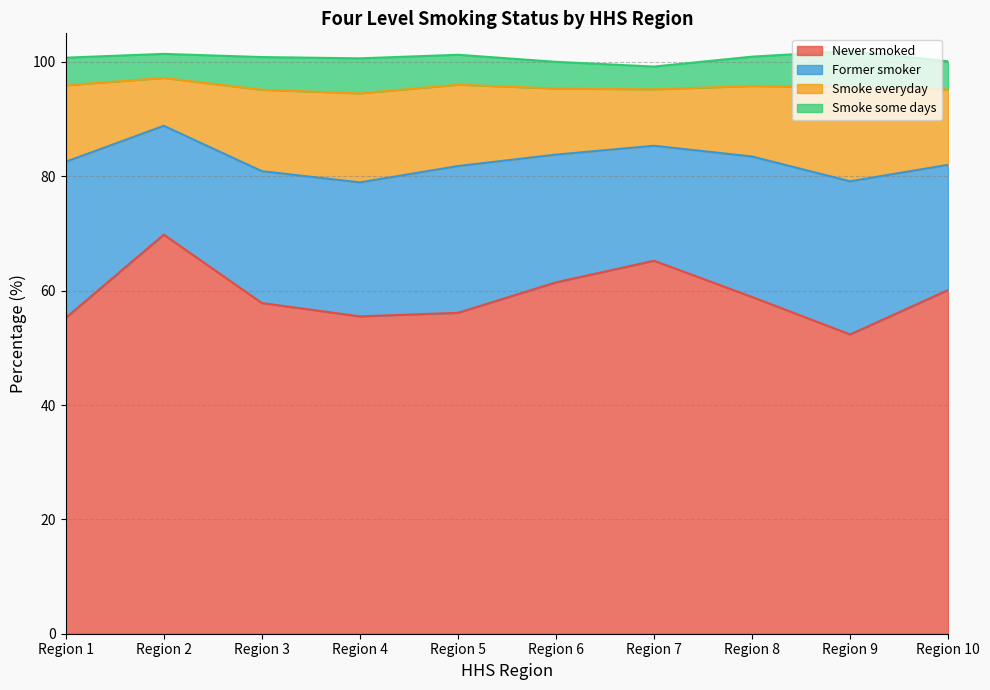

Which series has the largest range (max minus min)?

Never smoked